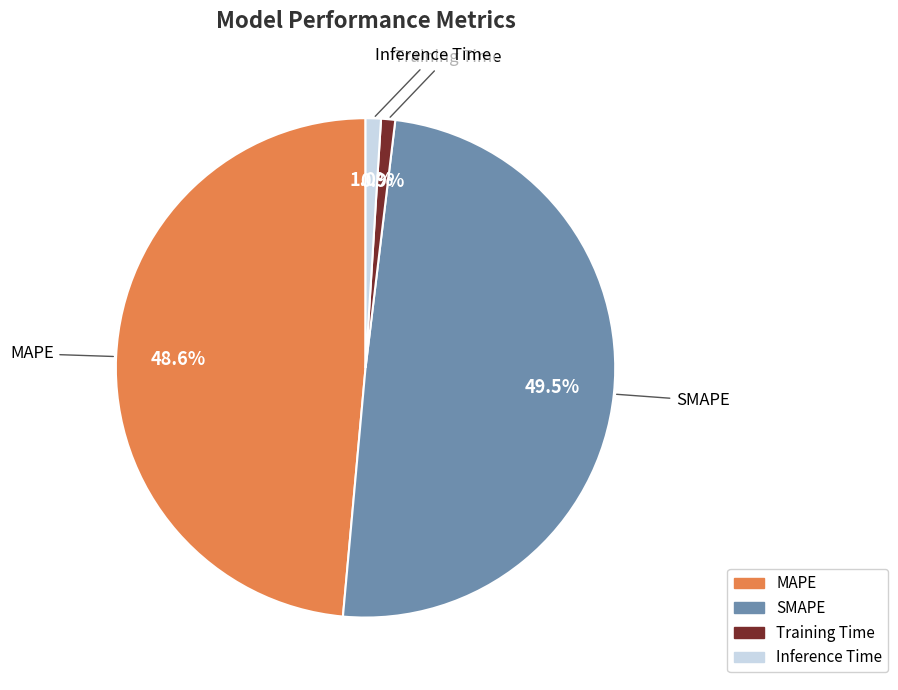

Which category has the biggest portion of the pie?

SMAPE